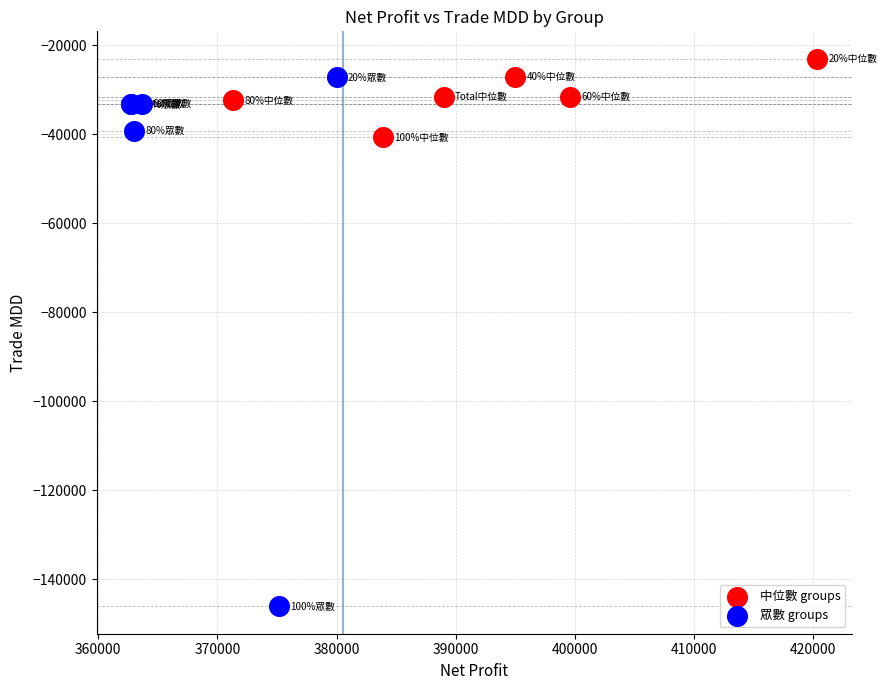

Which series contains the lowest Y value?

眾數 groups